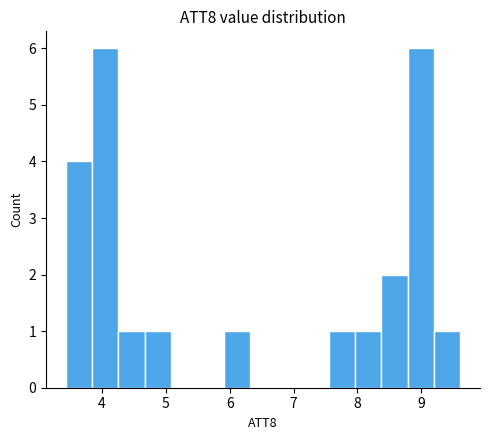

Reading left to right, transcribe this chart: for each bar, give the range it covers on the x-axis and its height. Neither the bar edges nor the heights are printed on the chart, so give them approximately, as read against the axes.

3.4 to 3.8: 4
3.8 to 4.3: 6
4.3 to 4.7: 1
4.7 to 5.1: 1
5.1 to 5.5: 0
5.5 to 5.9: 0
5.9 to 6.3: 1
6.3 to 6.7: 0
6.7 to 7.1: 0
7.1 to 7.6: 0
7.6 to 8.0: 1
8.0 to 8.4: 1
8.4 to 8.8: 2
8.8 to 9.2: 6
9.2 to 9.6: 1